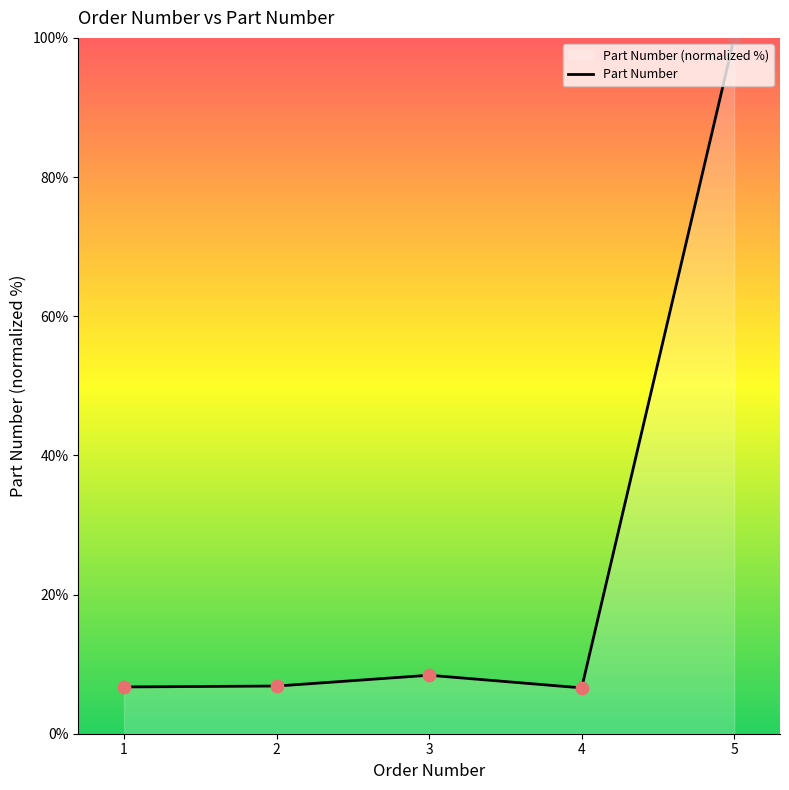

Approximately how many times larger is the value at 4 compared to 2?

1.0